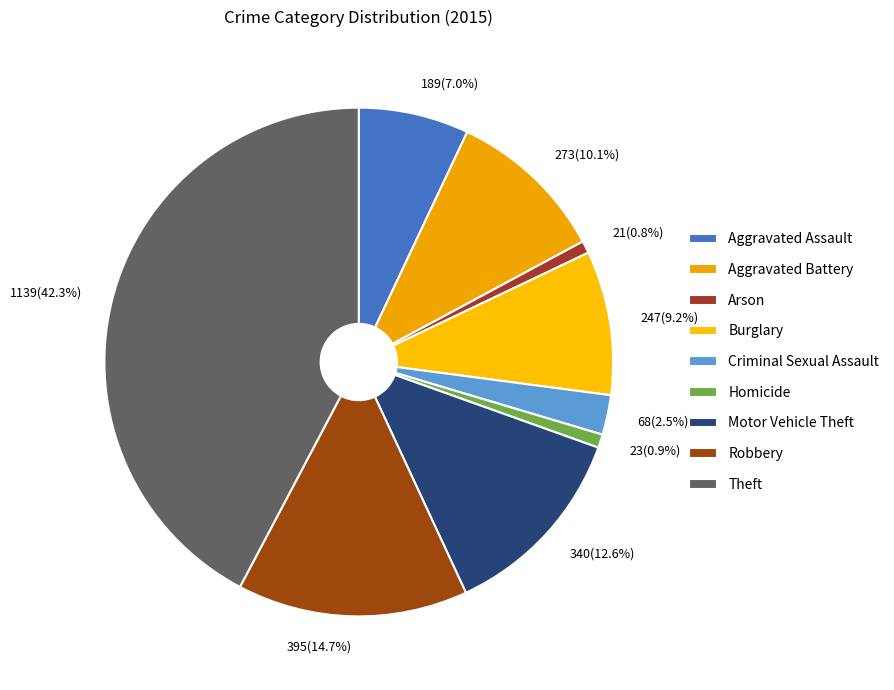

To the nearest percent, what portion does Aggravated Battery represent?

10%